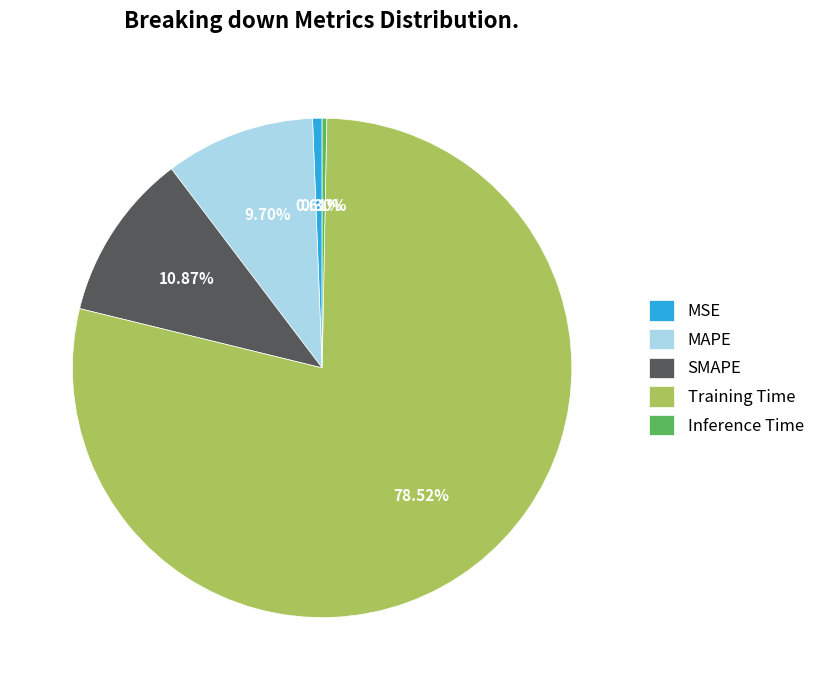

The Training Time slice represents 70% of the pie. True or false?

False